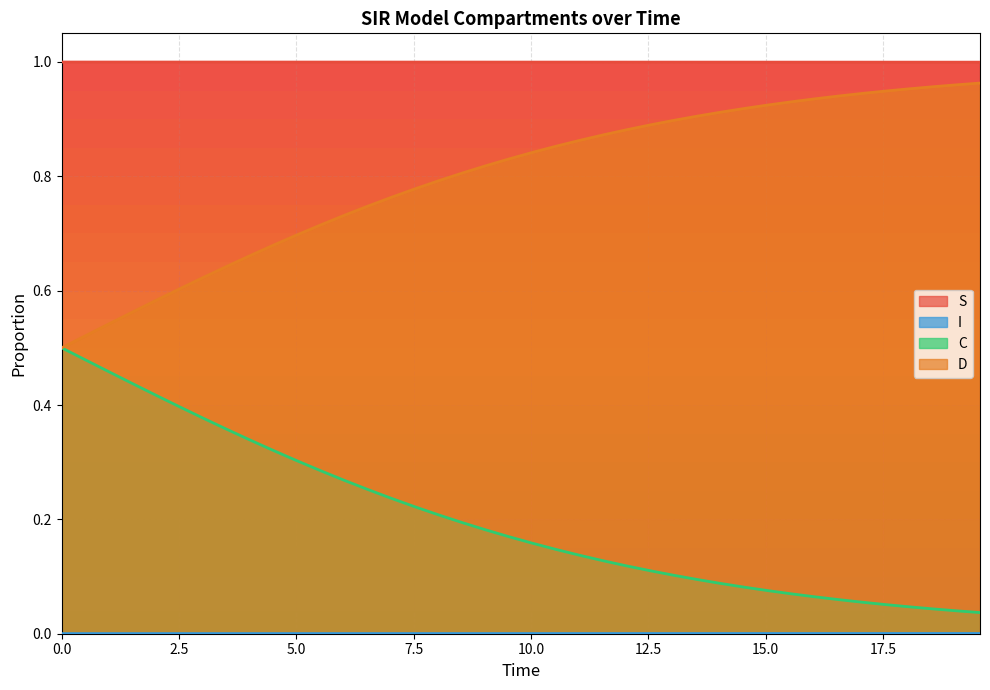

True or false: D and S intersect in this chart.

False